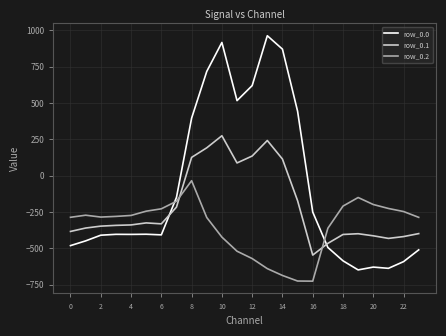

Which series has the largest total across all categories?

row_0.0